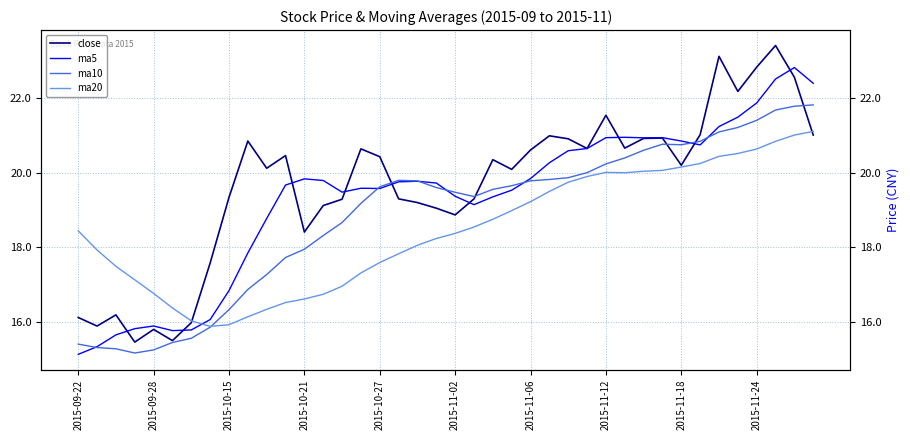

At which label does ma20 first exceed 18?

2015-09-22